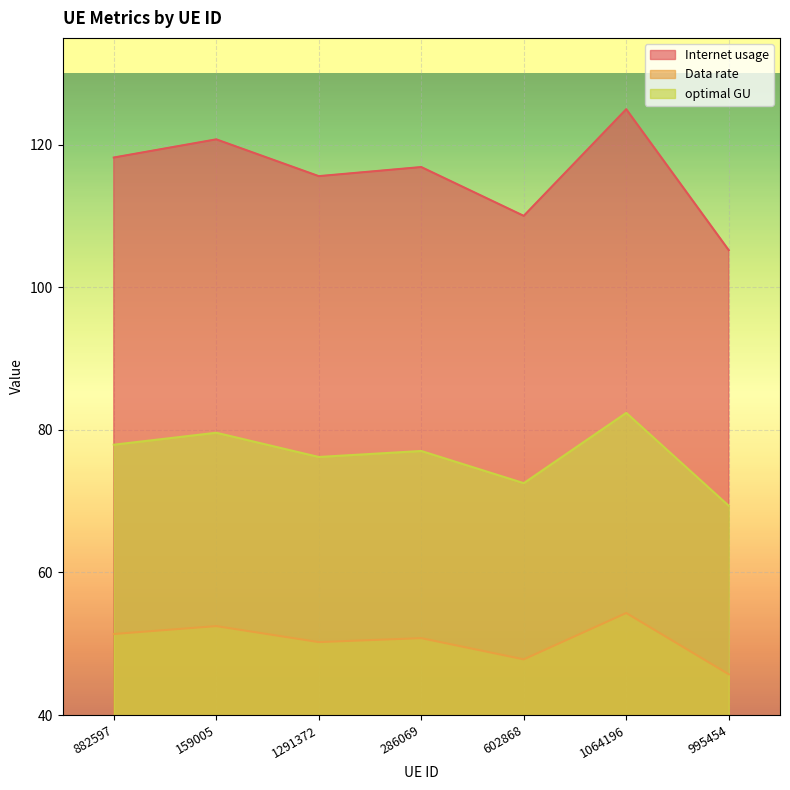

Count the number of data series in this chart.

3